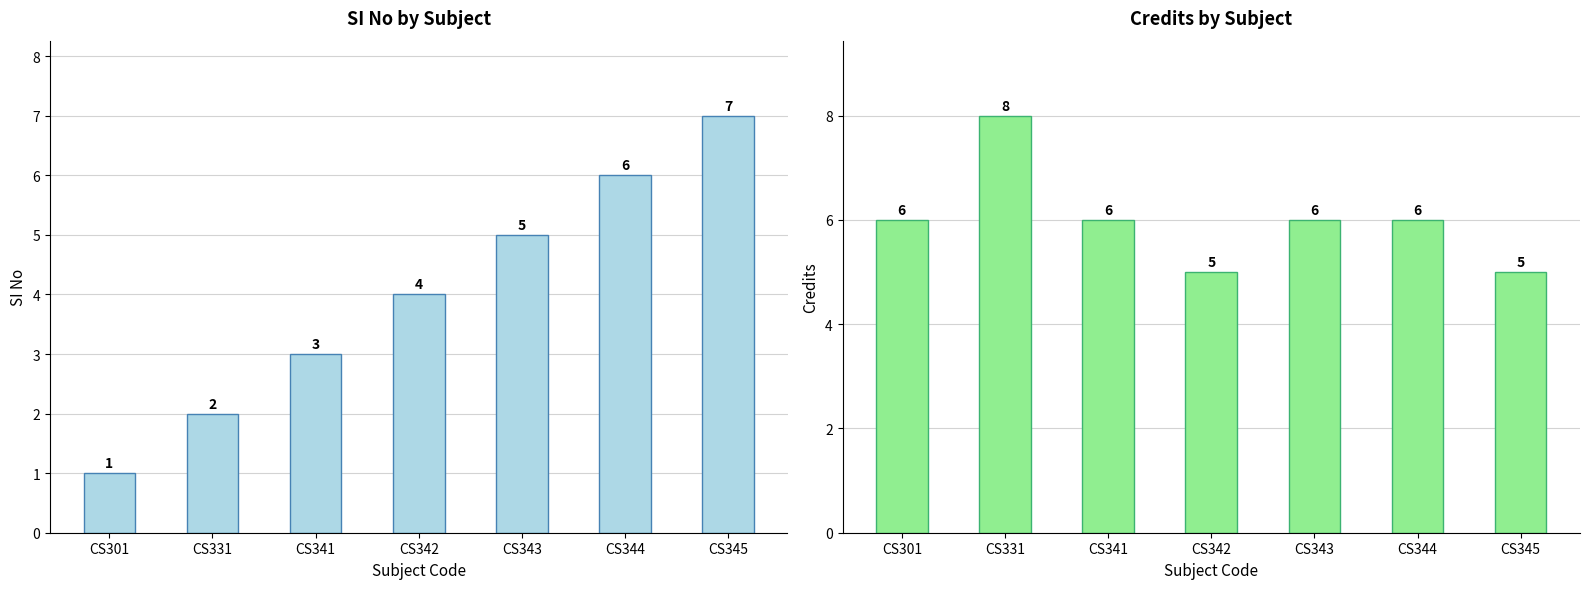

What is the sum of all Credits values?

42